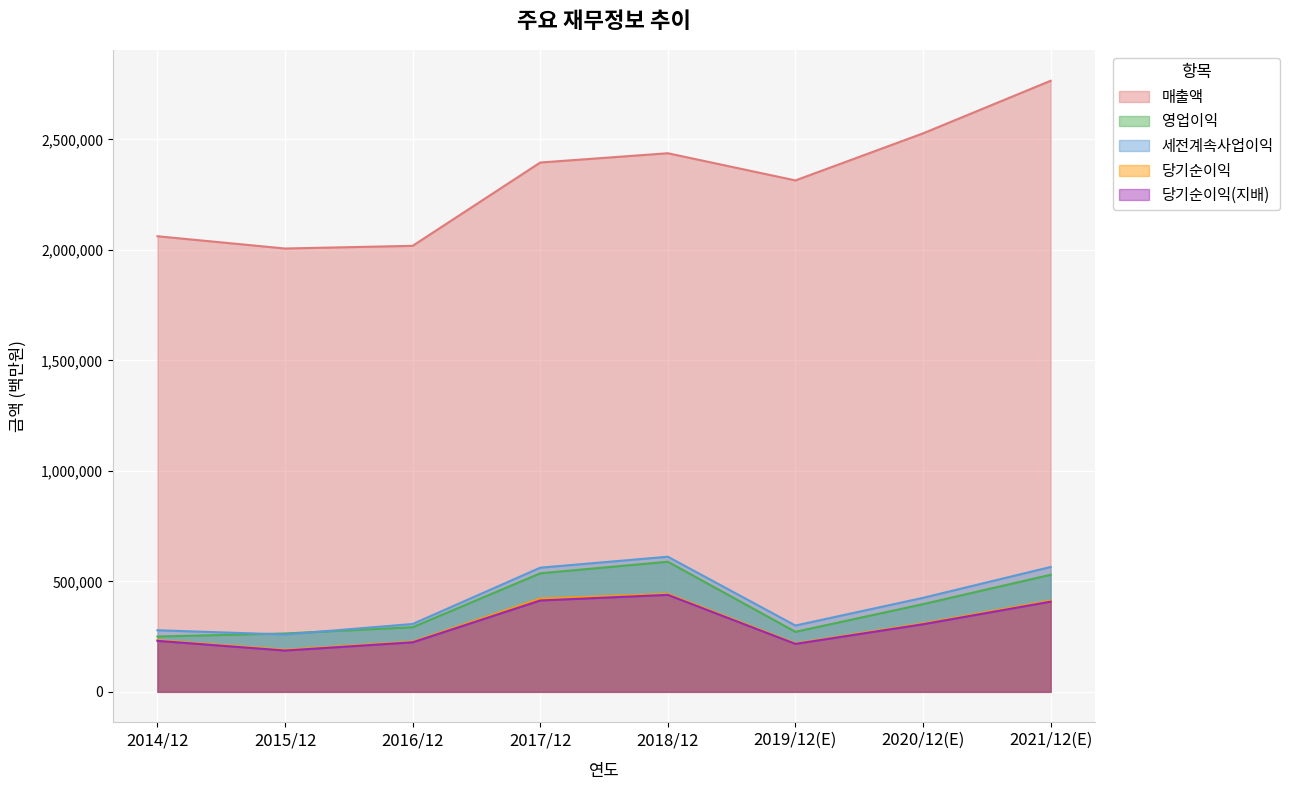

How many lines are shown in the chart?

5